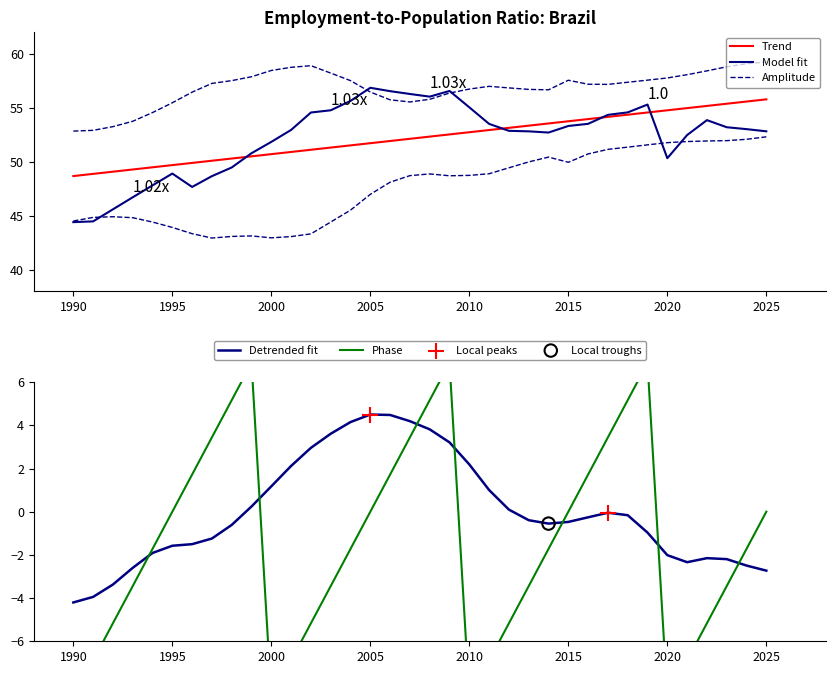

What is the ratio of the value at 2016 to the value at 2021?

1.0